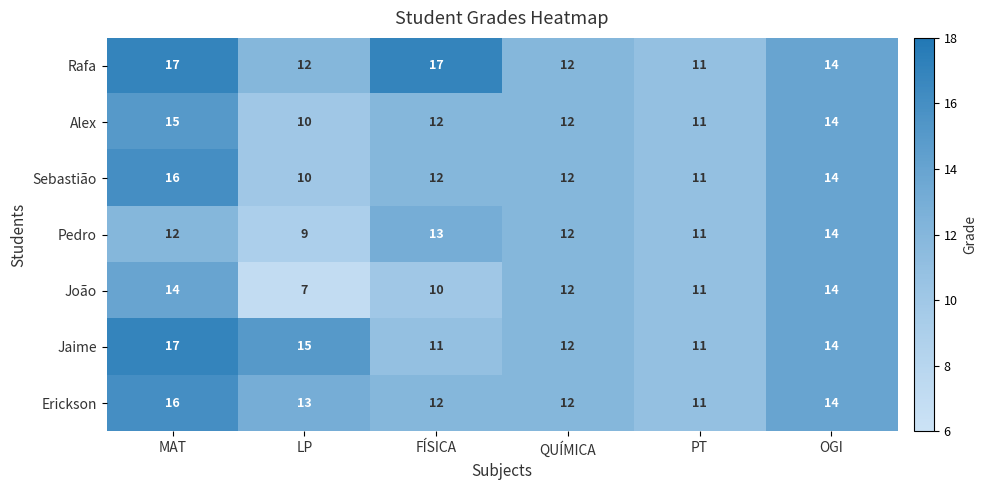

At which label is Erickson closest to 13?

LP